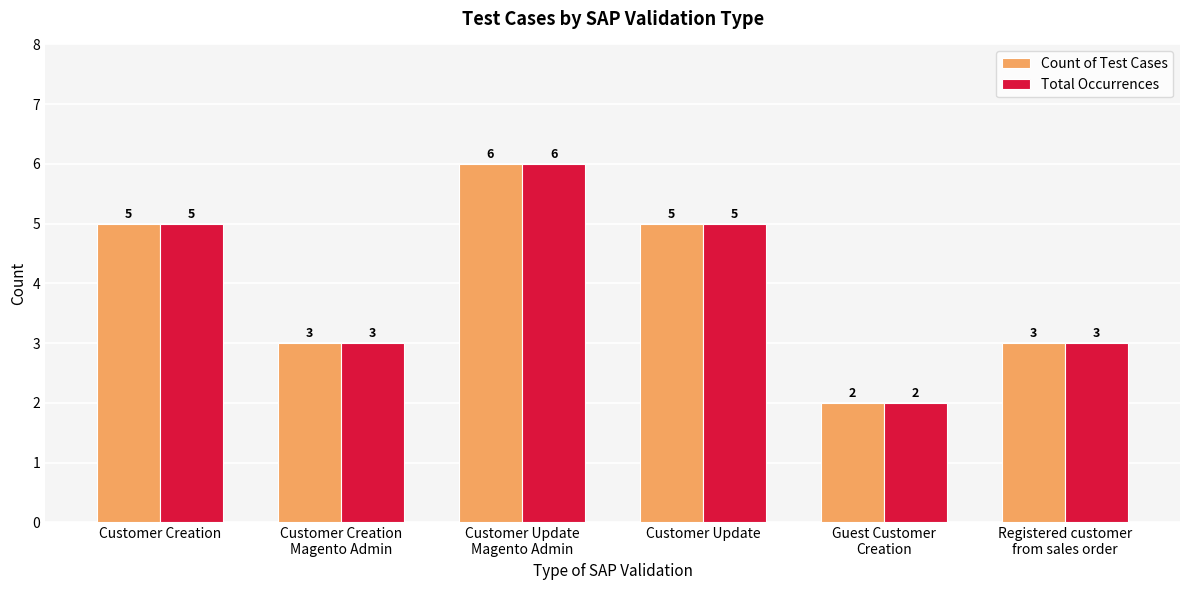

What is the minimum value shown in the chart?

2